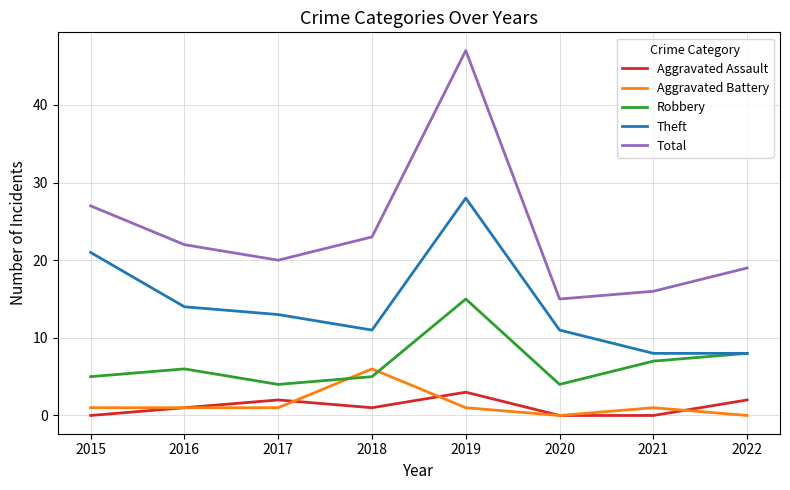

What is the spread (max minus min) of values at 2019?

46